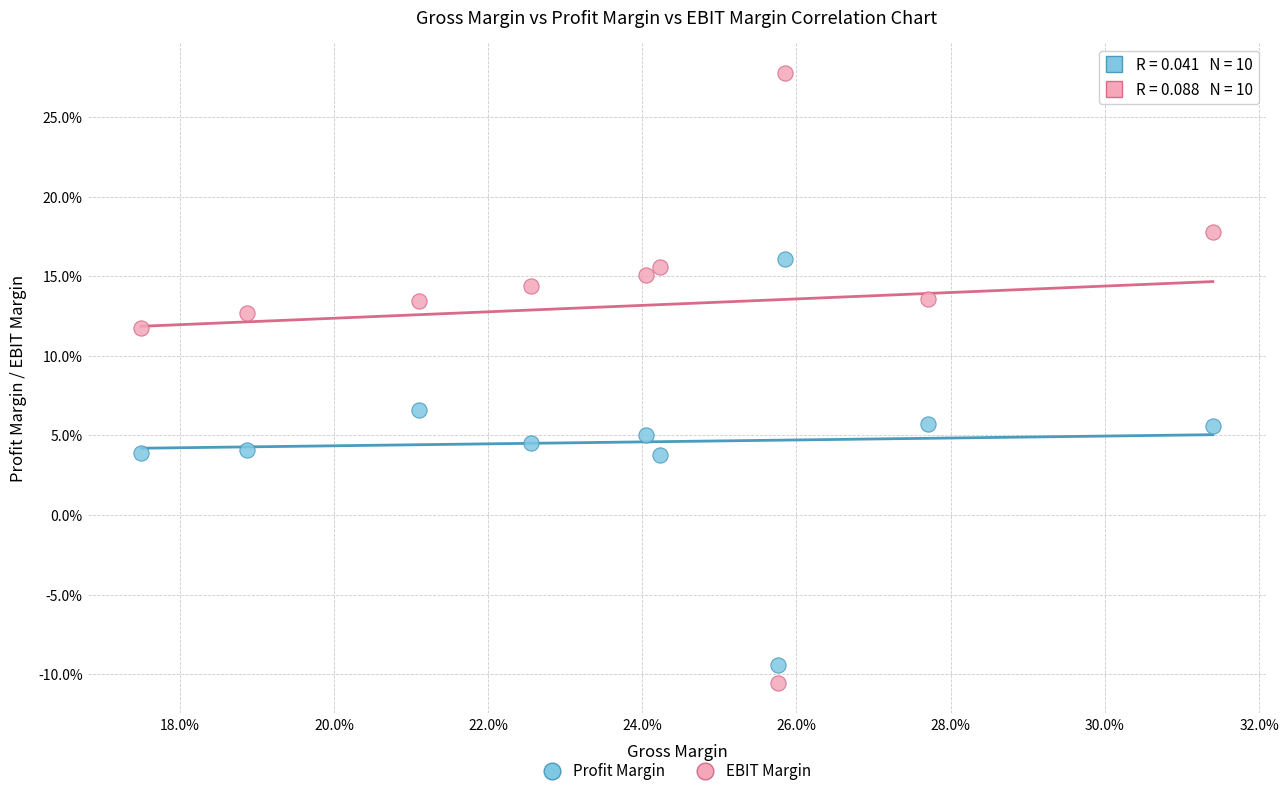

Which series contains the lowest Y value?

EBIT Margin